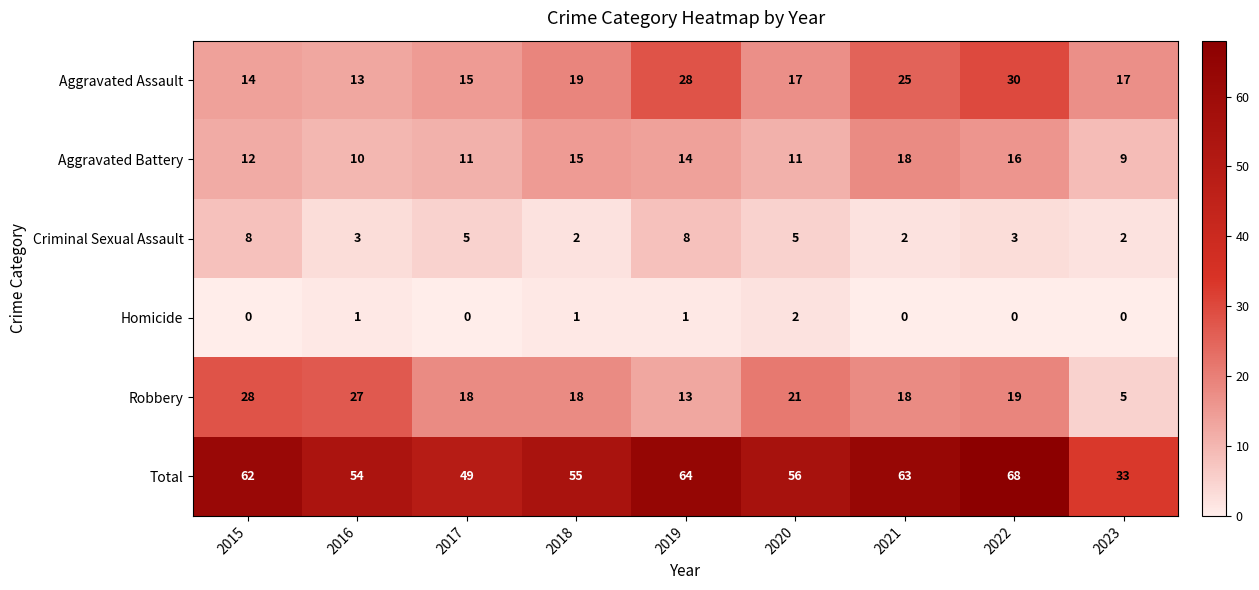

What is the sum of the Aggravated Assault values at 2018 and 2023?

36